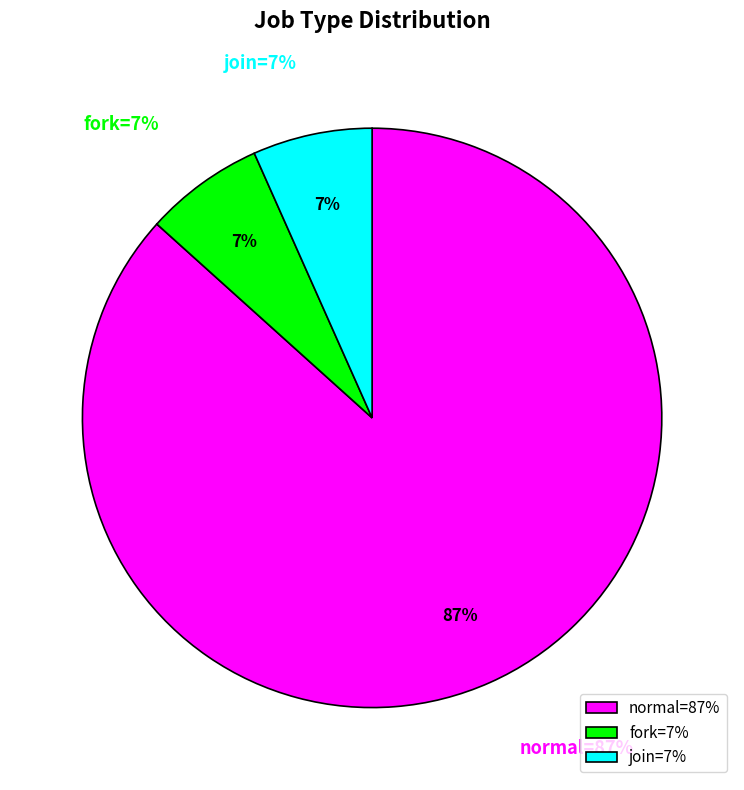

To the nearest percent, what percentage of the pie is join?

7%